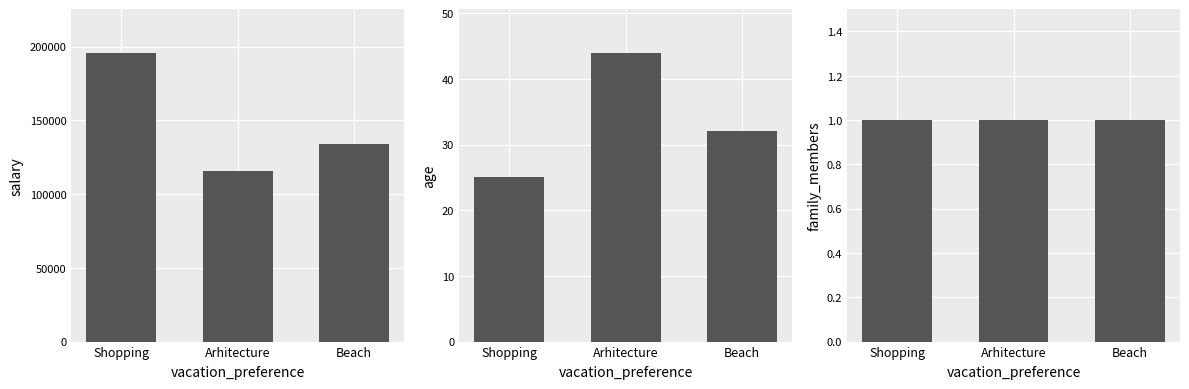

What are all the series names shown in the legend?

salary, age, family_members